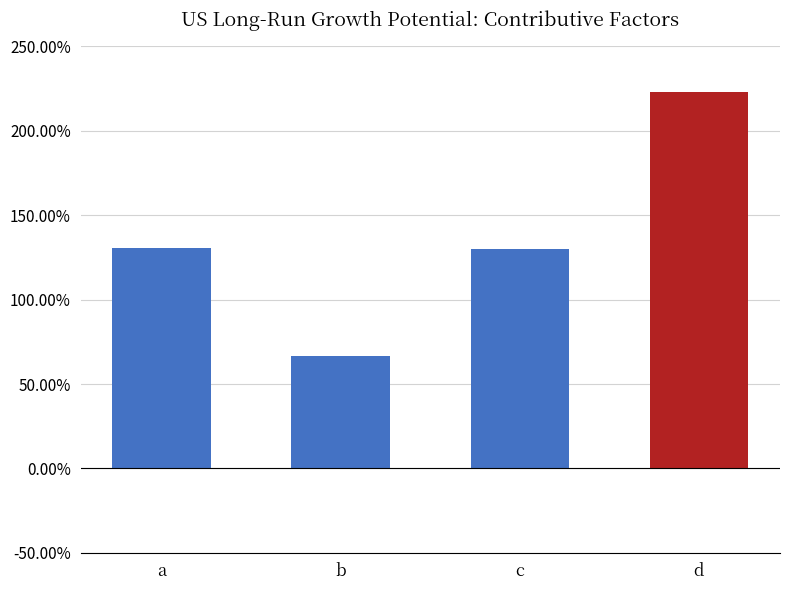

Rank the categories by value from highest to lowest.

d, a, c, b